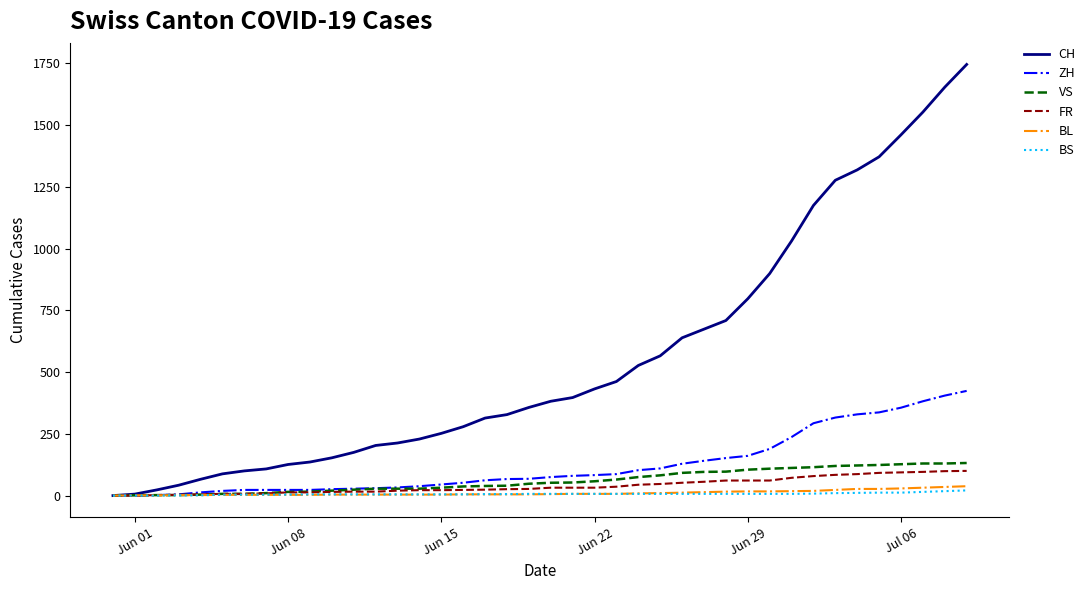

What is the maximum value for ZH?

424